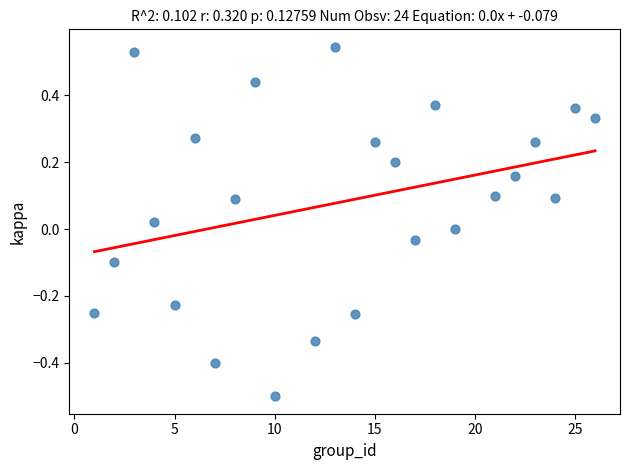

What is the range of Y values (max minus min)?

1.0